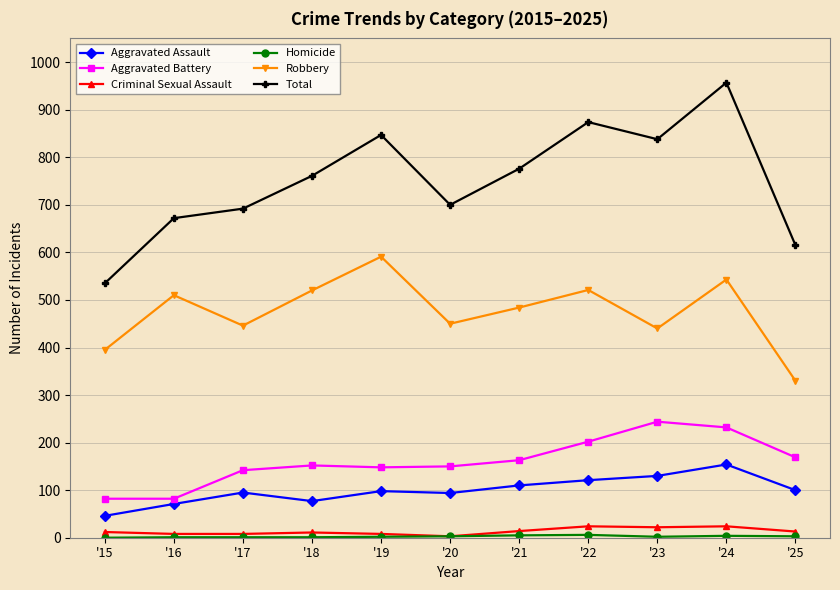

At how many categories does at least one series exceed 439?

11